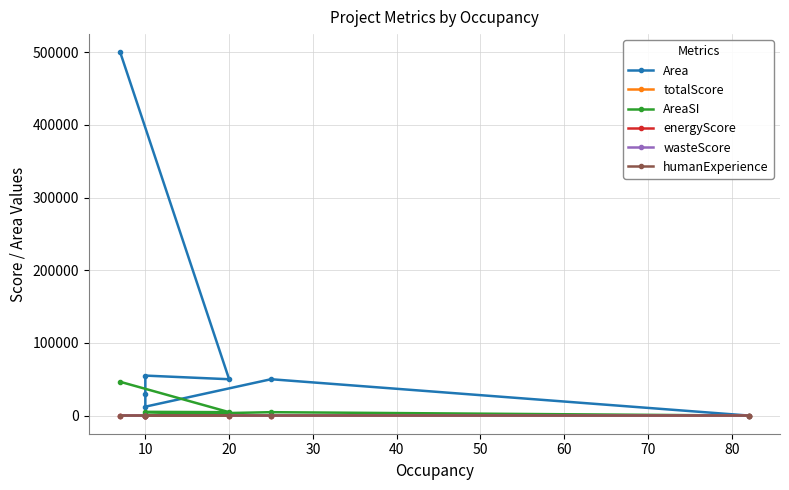

How many lines are shown in the chart?

6